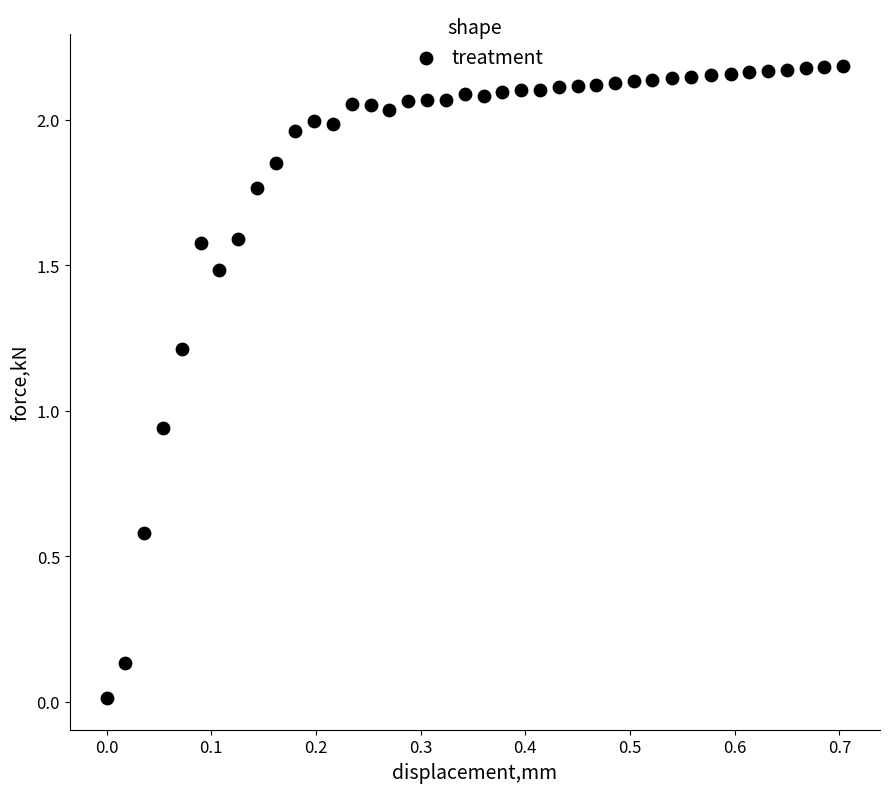

Count the number of points in this scatter plot.

40